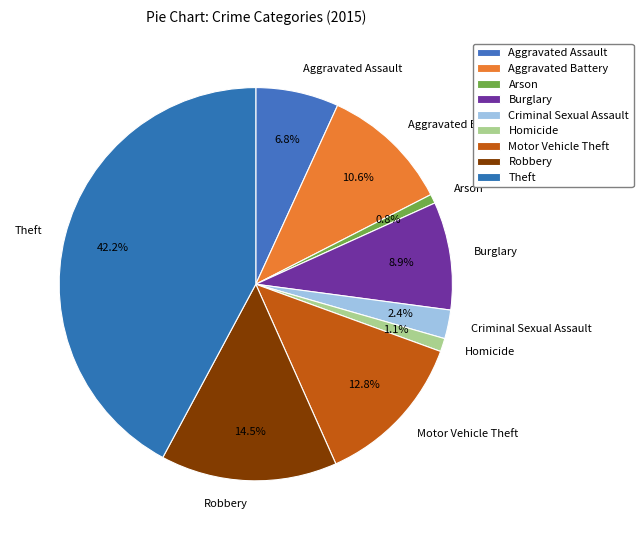

What percentage is NOT represented by Criminal Sexual Assault?

97.6%